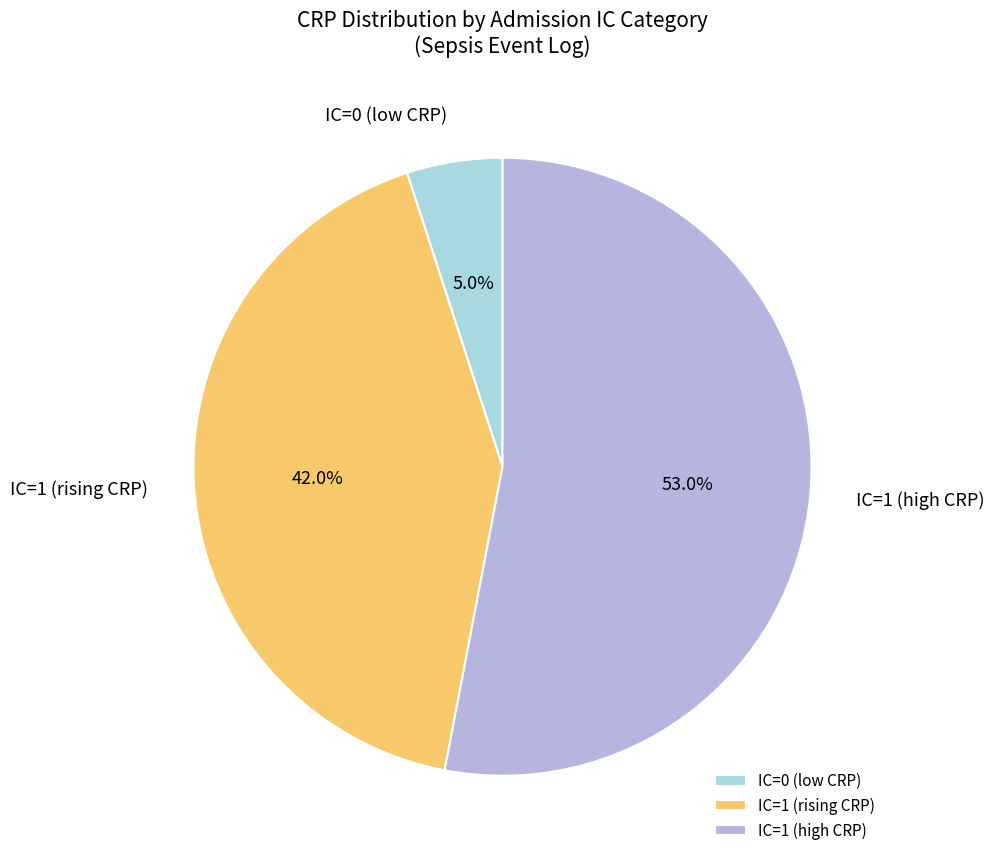

Approximately how many times larger is the value at IC=1 (high CRP) compared to IC=1 (rising CRP)?

1.3